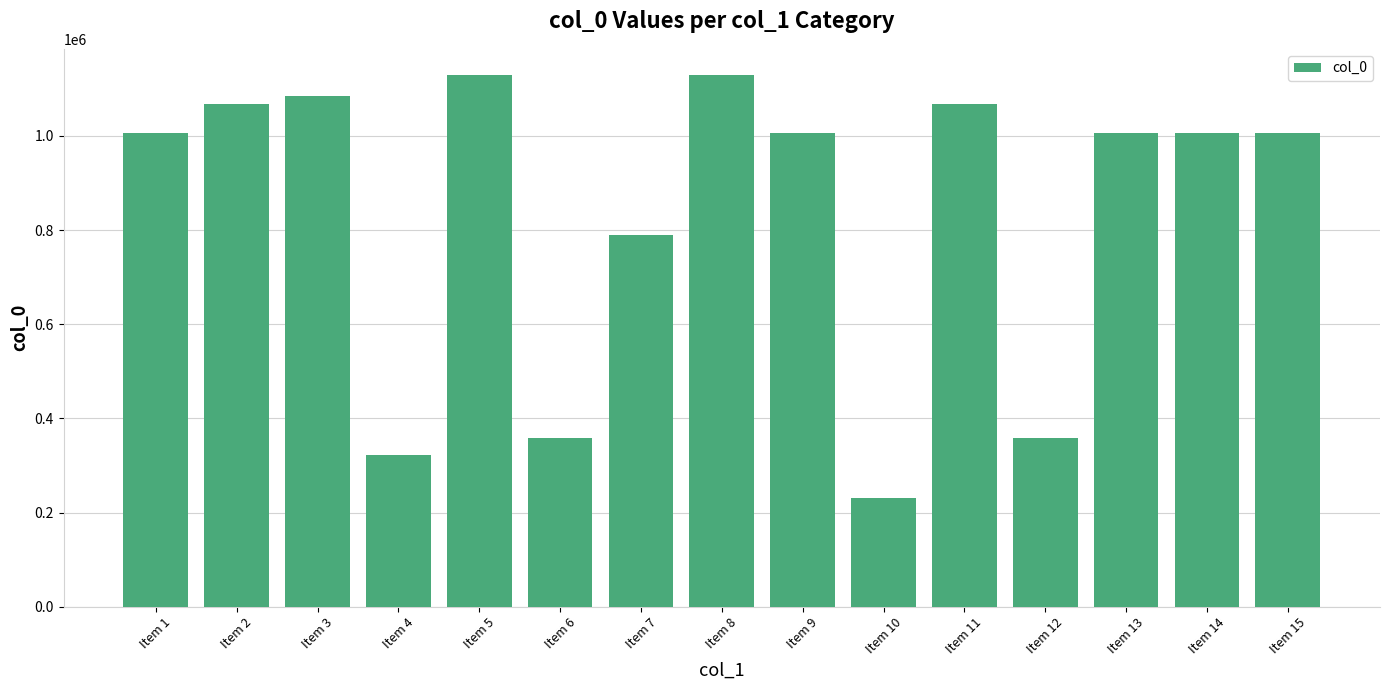

Does the chart contain any negative values?

No